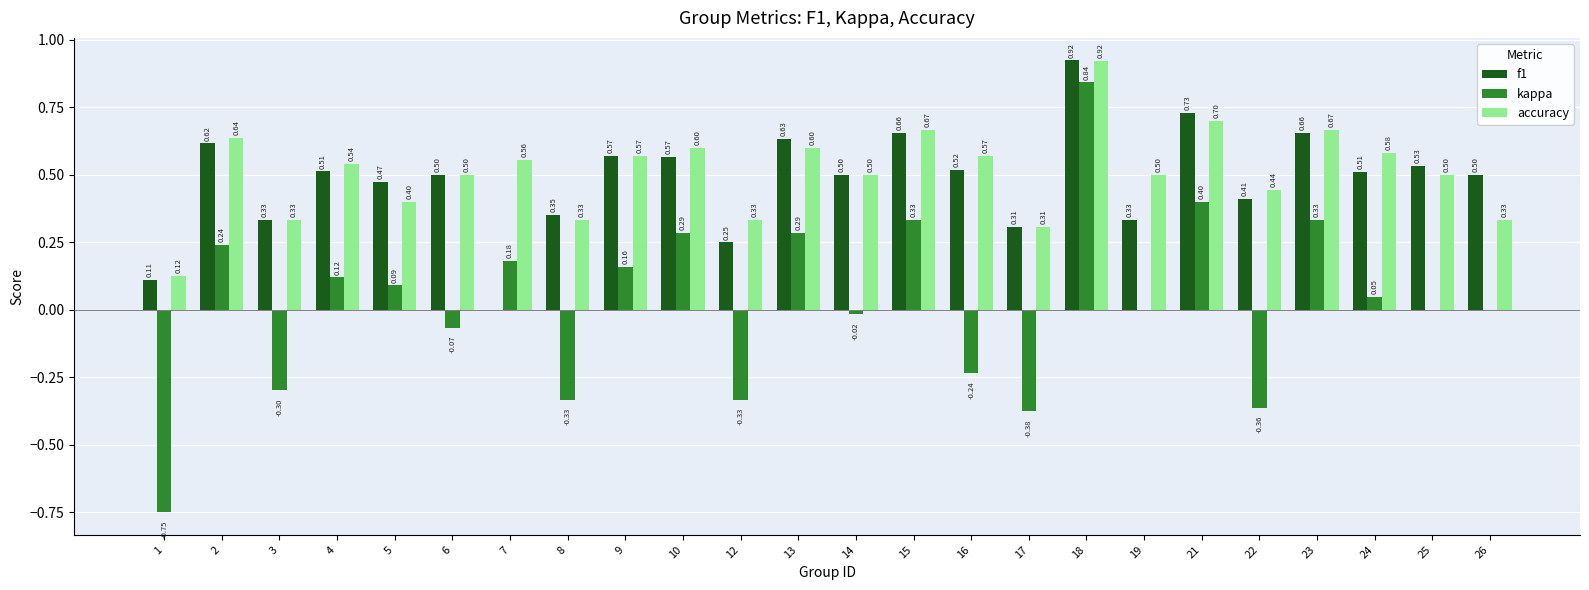

At which category is the sum across all series the highest?

18